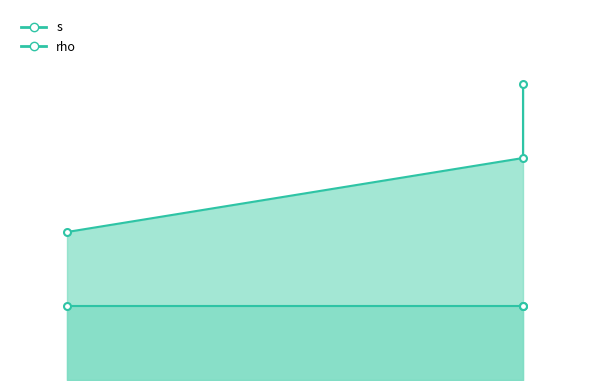

What is the sum of all values?

9